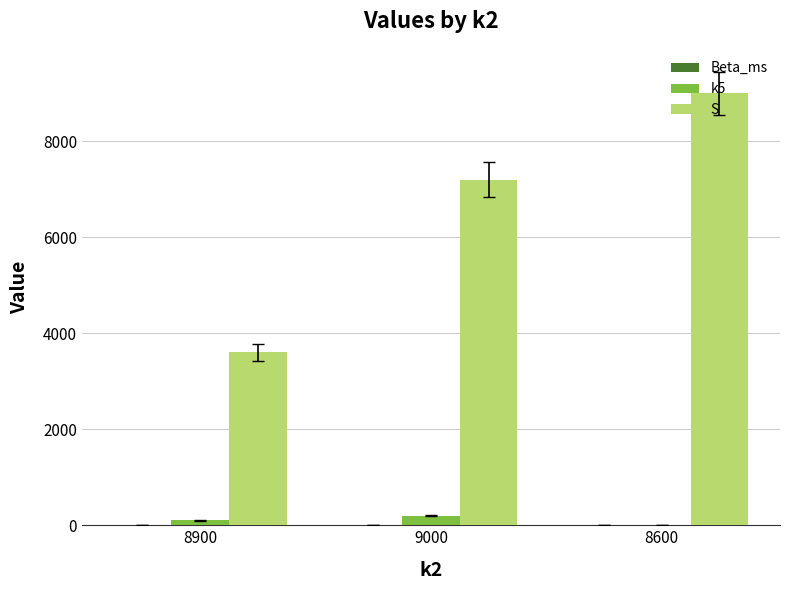

Which label corresponds to the largest value in the chart?

8600